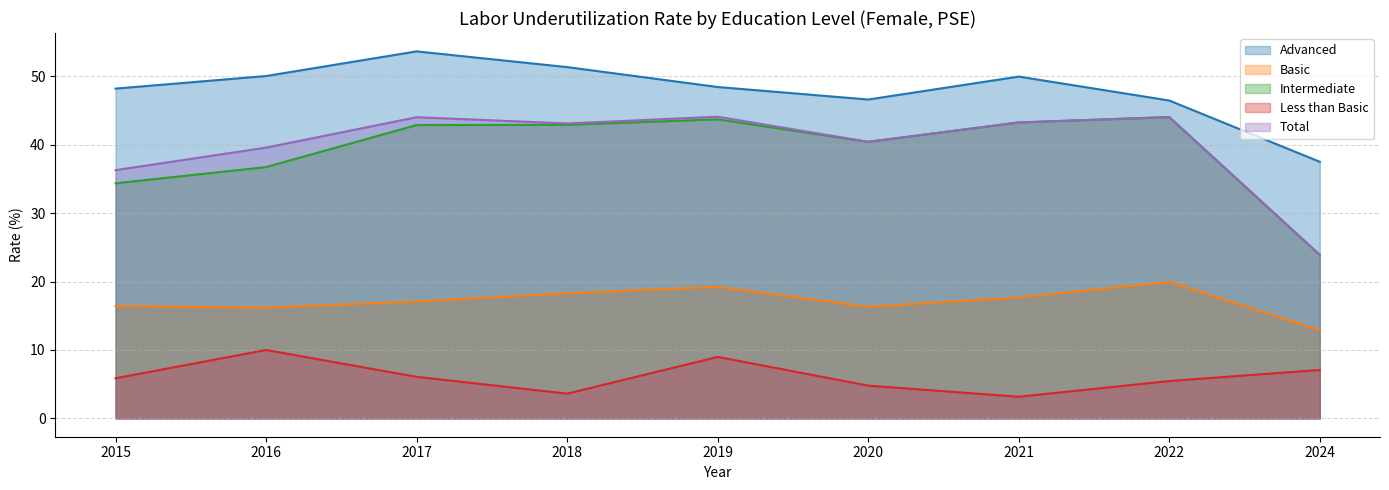

Reading right to left, transcribe all the data shown in this chart.

Advanced: 2024=37.5	2022=46.5	2021=50.0	2020=46.6	2019=48.4	2018=51.3	2017=53.6	2016=50.0	2015=48.2
Basic: 2024=12.9	2022=19.9	2021=17.7	2020=16.3	2019=19.2	2018=18.3	2017=17.1	2016=16.2	2015=16.4
Intermediate: 2024=23.9	2022=44.0	2021=43.2	2020=40.4	2019=43.7	2018=42.9	2017=42.9	2016=36.7	2015=34.4
Less than Basic: 2024=7.1	2022=5.5	2021=3.2	2020=4.8	2019=9.0	2018=3.6	2017=6.1	2016=10.0	2015=5.9
Total: 2024=23.9	2022=44.0	2021=43.2	2020=40.4	2019=44.1	2018=43.1	2017=44.0	2016=39.6	2015=36.3